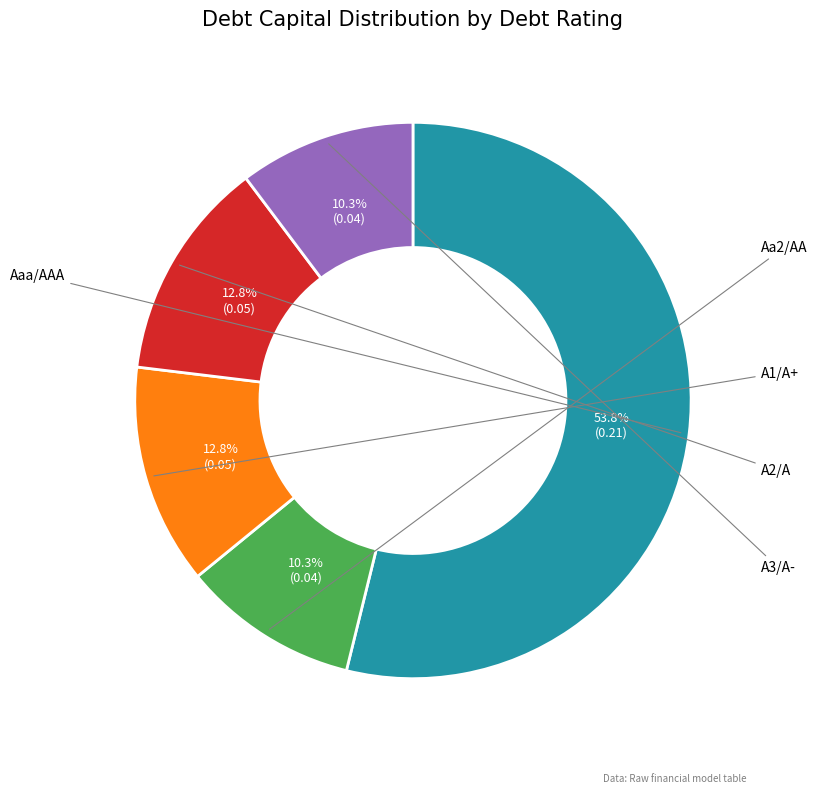

To the nearest percent, what is the combined percentage of Aa2/AA and A2/A?

23%